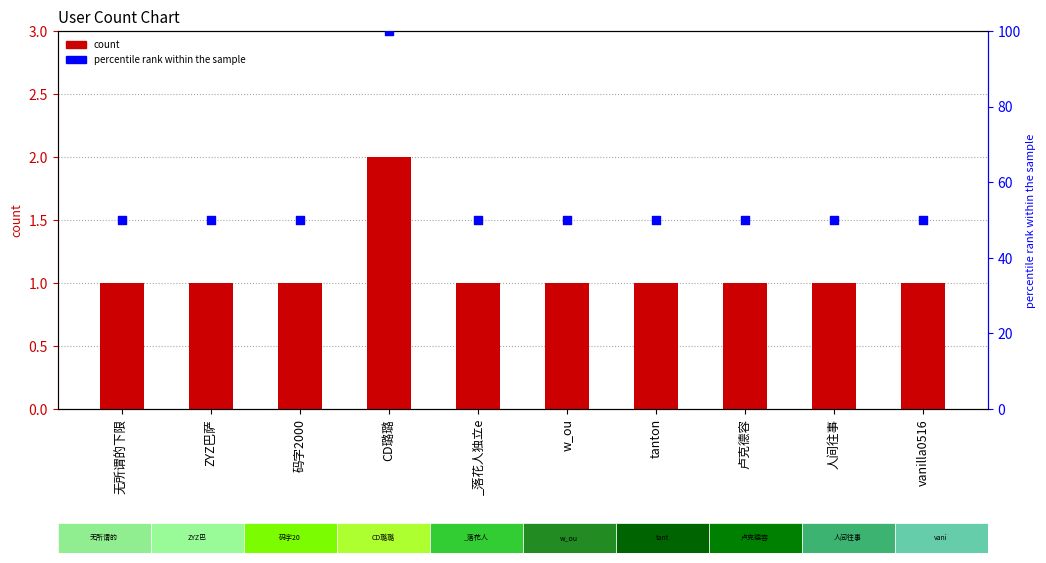

What are all the series names shown in the legend?

count, percentile rank within the sample